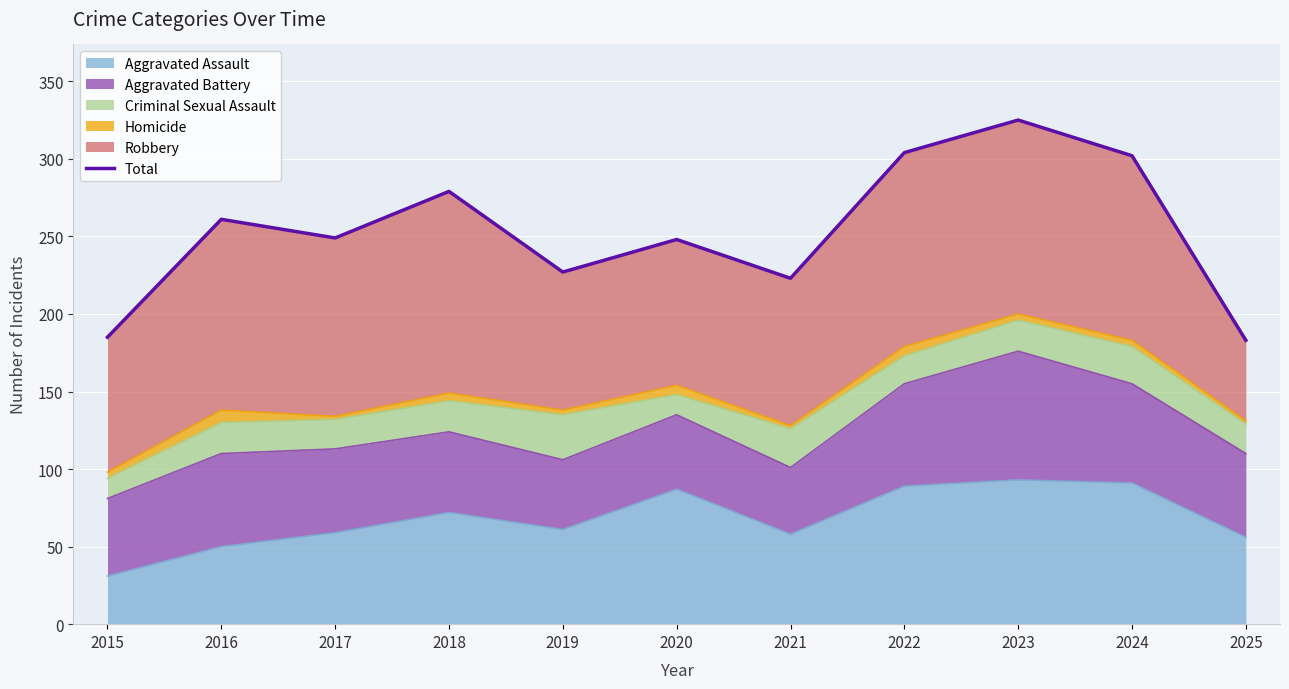

Rank the categories by value from lowest to highest.

2025, 2015, 2021, 2019, 2020, 2017, 2016, 2018, 2024, 2022, 2023